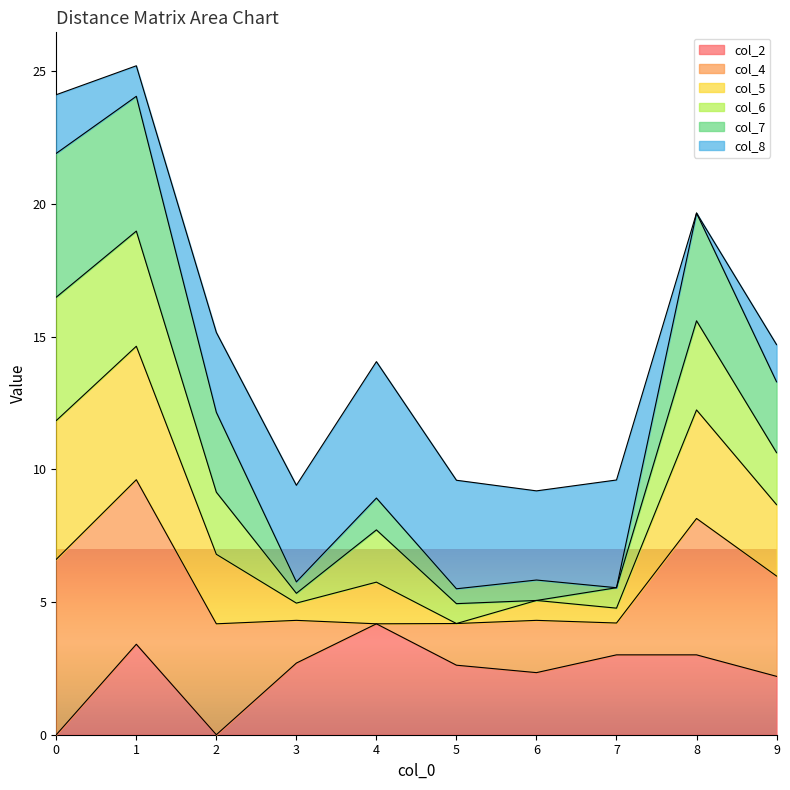

Is the value of col_5 at 7 greater than the value of col_6 at 8?

No